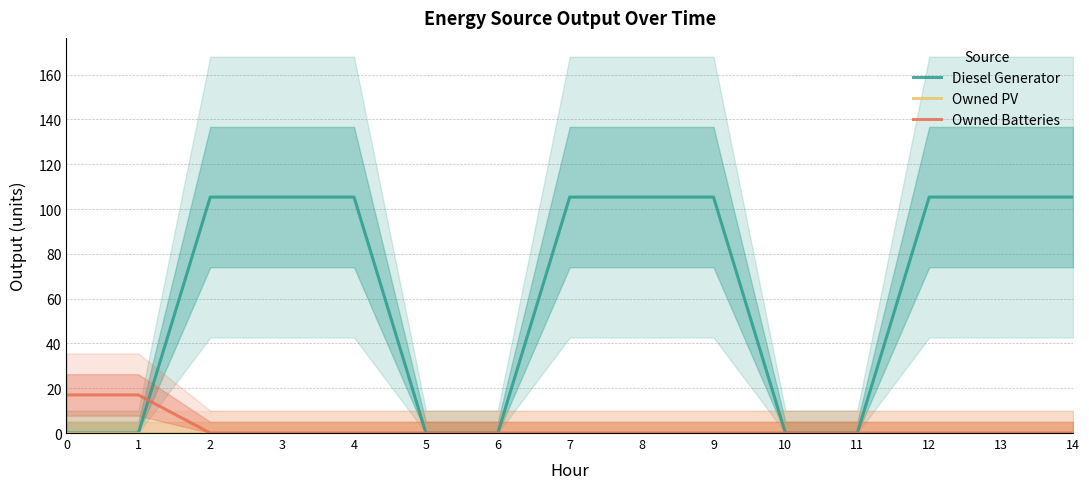

Reading right to left, list all the values displayed in this chart.

Diesel Generator: 105.3	105.3	105.3	0.0	0.0	105.3	105.3	105.3	0.0	0.0	105.3	105.3	105.3	0.0	0.0
Owned PV: 0.0	0.0	0.0	0.0	0.0	0.0	0.0	0.0	0.0	0.0	0.0	0.0	0.0	0.0	0.0
Owned Batteries: 0.0	0.0	0.0	0.0	0.0	0.0	0.0	0.0	0.0	0.0	0.0	0.0	0.0	17.0	17.0